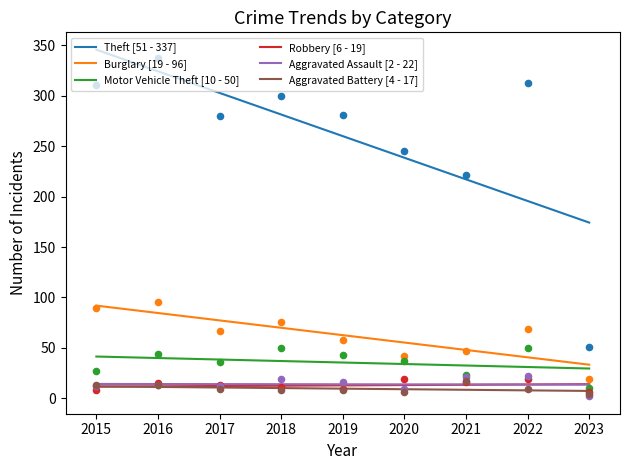

Which series has the largest total across all categories?

Theft